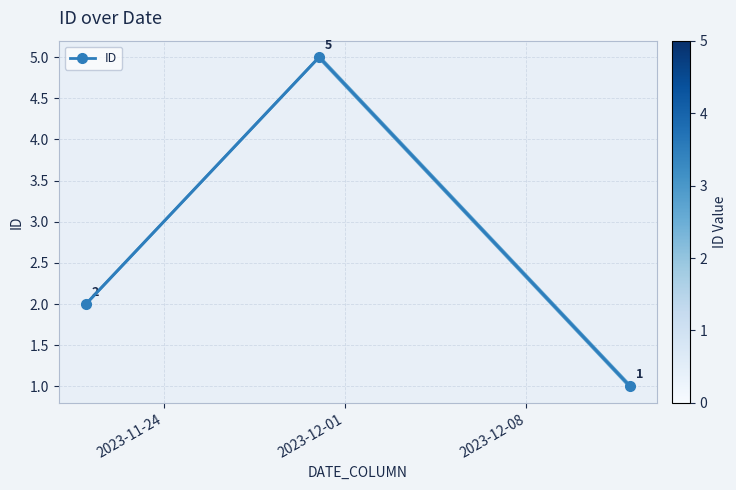

How many values are between 1 and 5?

3